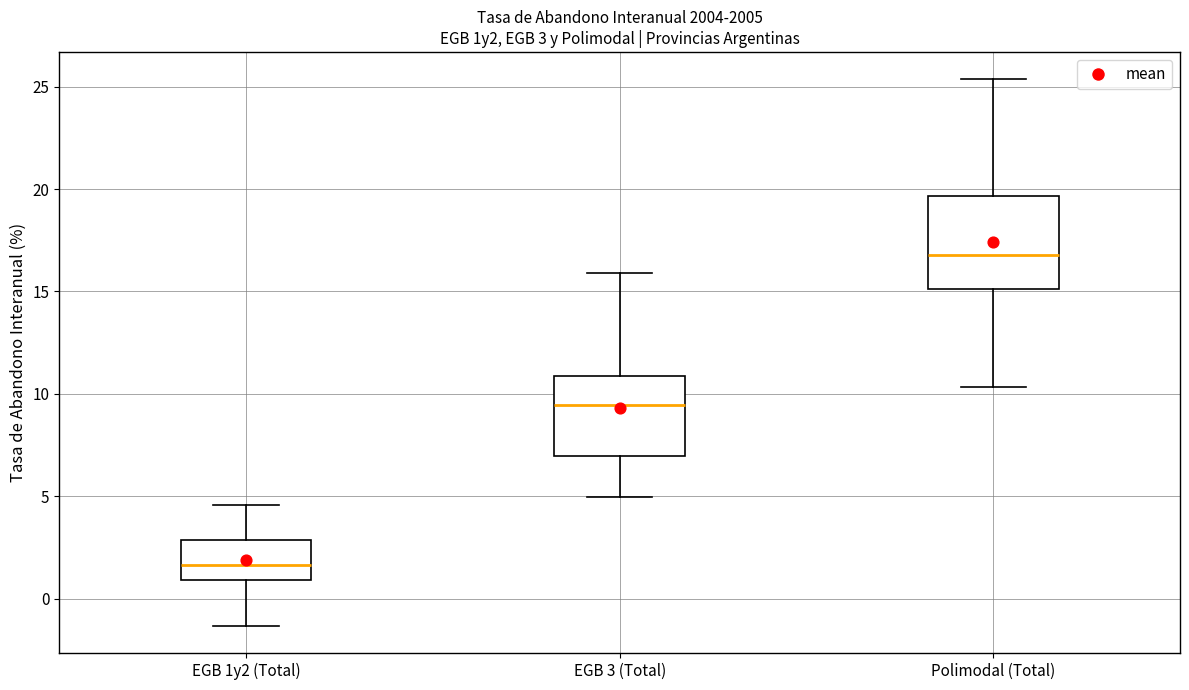

Which box has the highest median line?

Polimodal (Total)